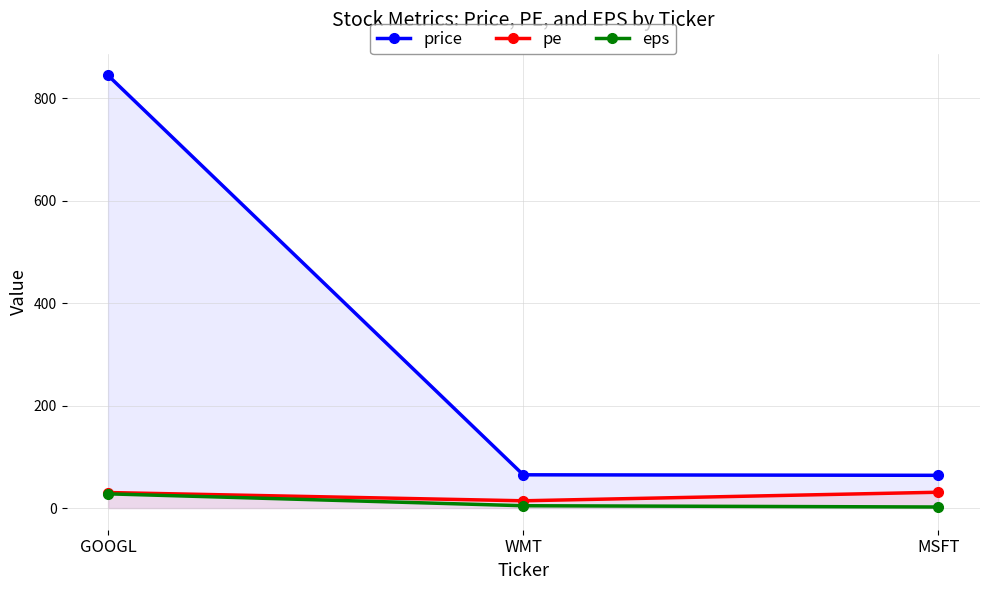

What is the total value across all series at MSFT?

97.1